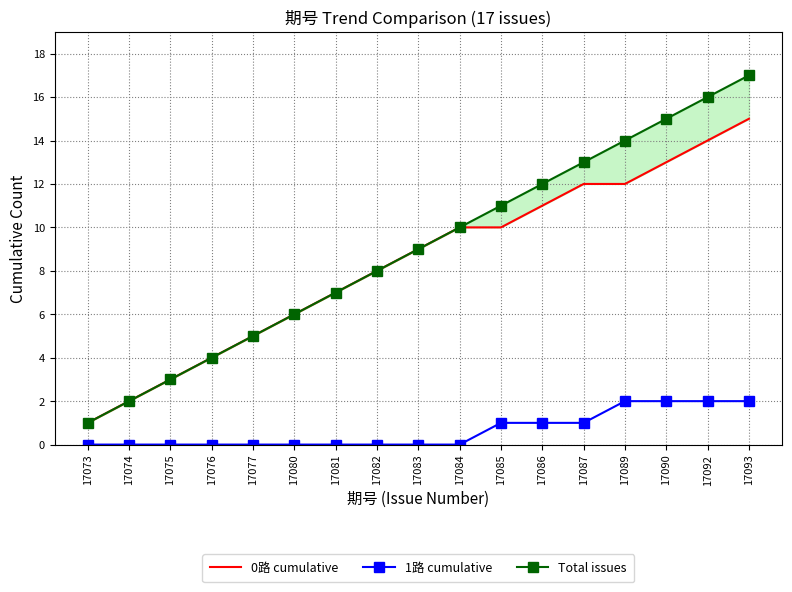

What is the sum of all 1路 cumulative values?

11